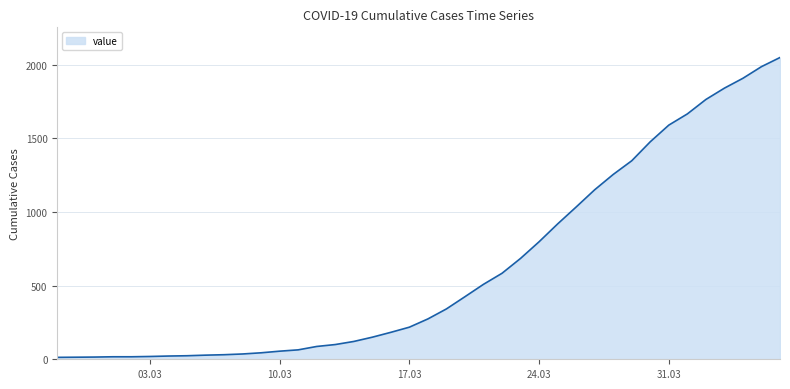

What is the difference between the maximum and minimum values?

2036